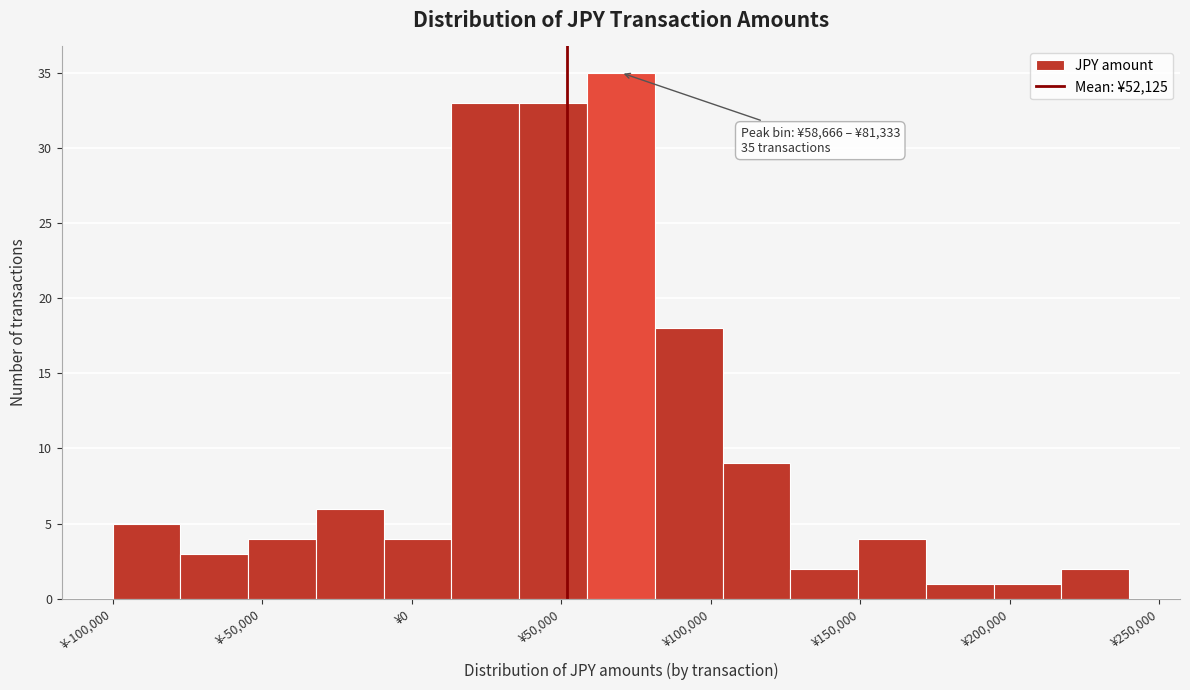

Over which range of the x-axis is the bar tallest?

60000 to 80000